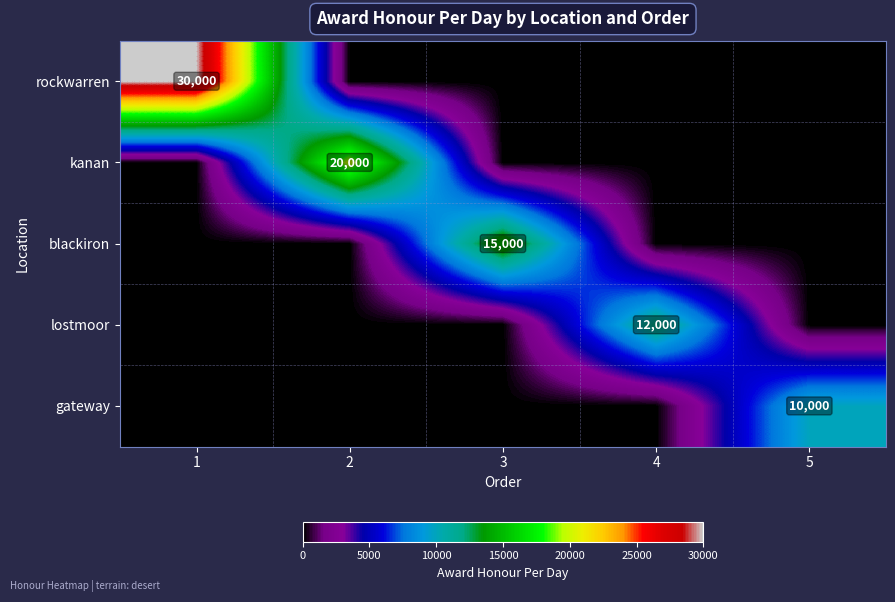

True or false: kanan has a value of 10254 at 2.

False